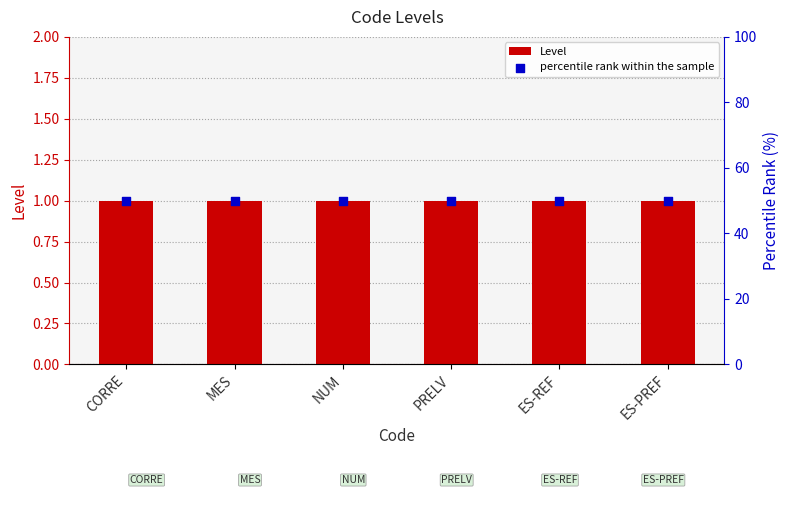

Which series reaches the minimum Y coordinate?

Level